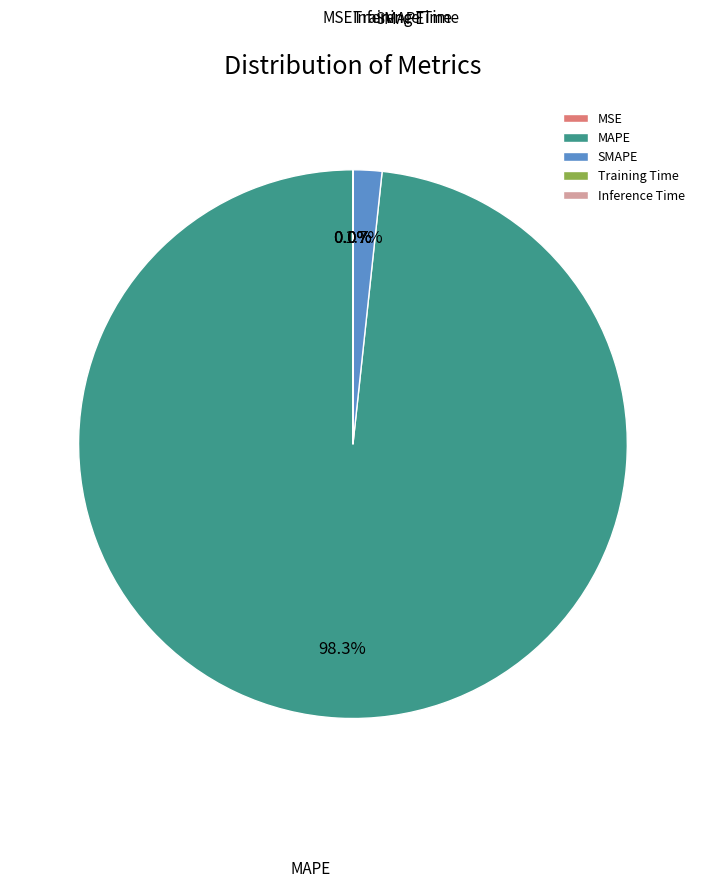

What percentage is NOT represented by MAPE?

1.7%